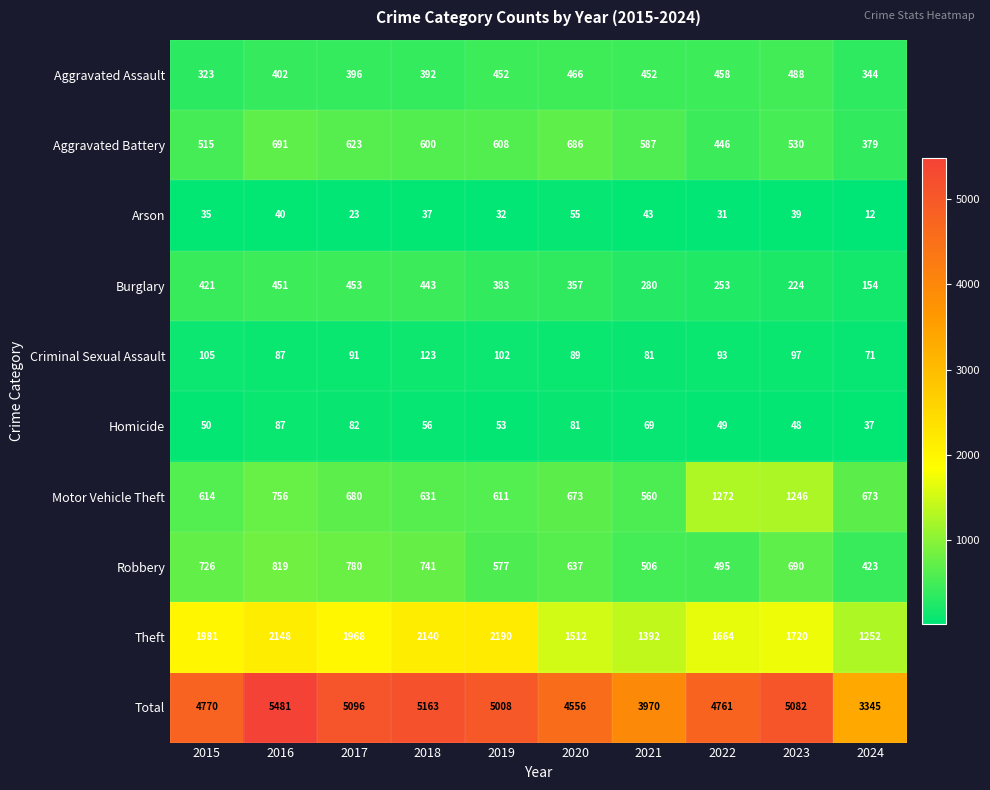

List the series in order of their peak value, lowest first.

Arson, Homicide, Criminal Sexual Assault, Burglary, Aggravated Assault, Aggravated Battery, Robbery, Motor Vehicle Theft, Theft, Total